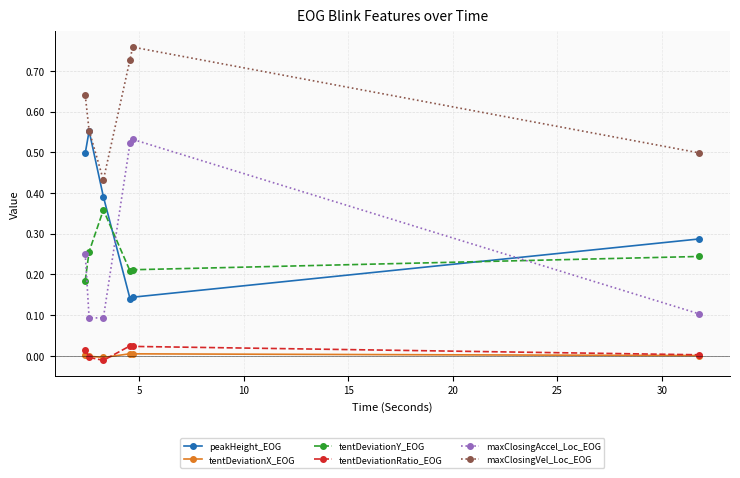

In tentDeviationX_EOG, how many points are higher than both neighbors (excluding endpoints)?

1